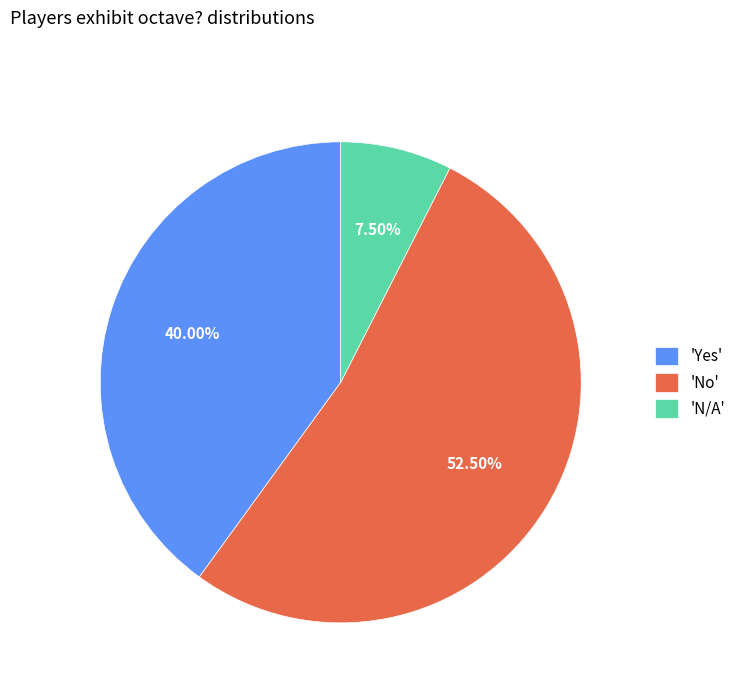

How many segments does this pie chart have?

3